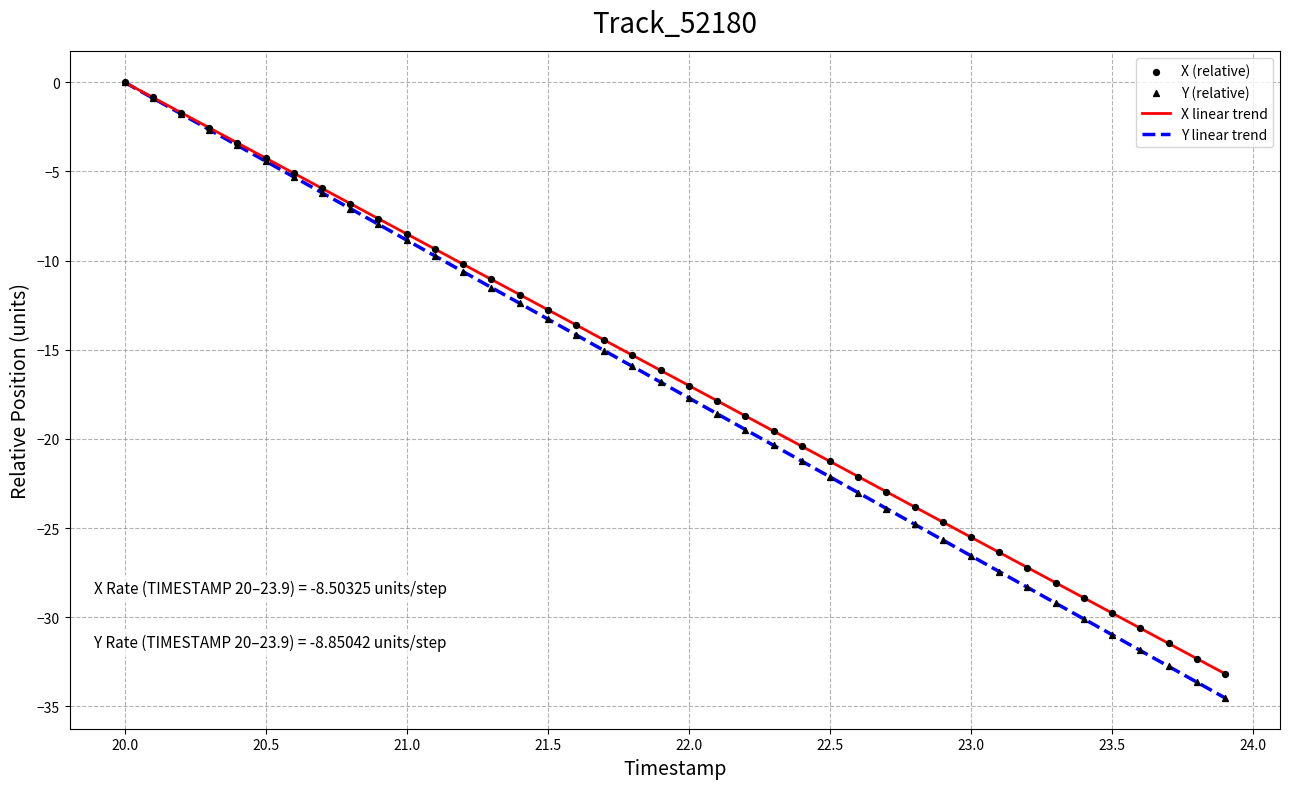

What are all the series names shown in the legend?

X linear trend, Y linear trend, X (relative), Y (relative)